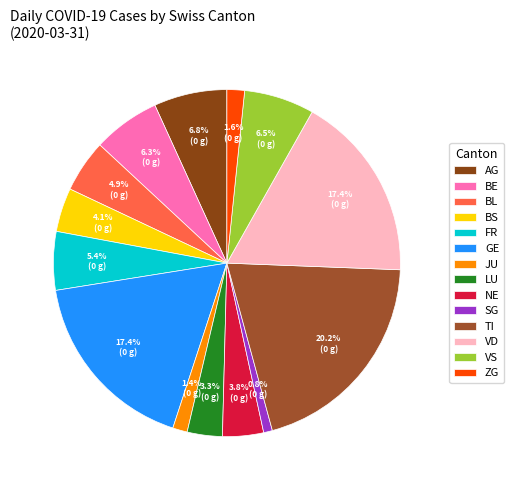

Is it true that VS is 12% of the pie?

False